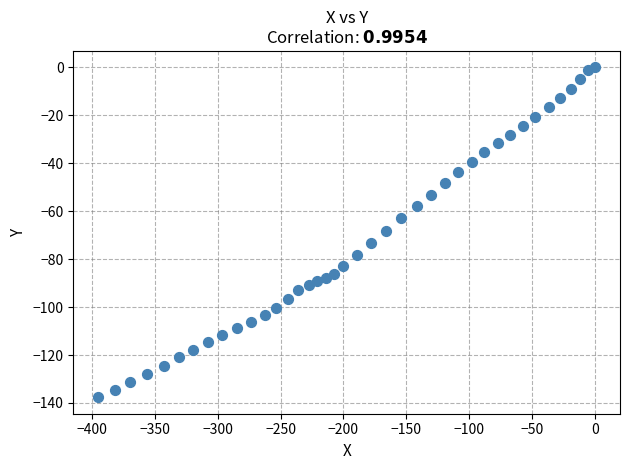

What is the range of Y values (max minus min)?

137.6